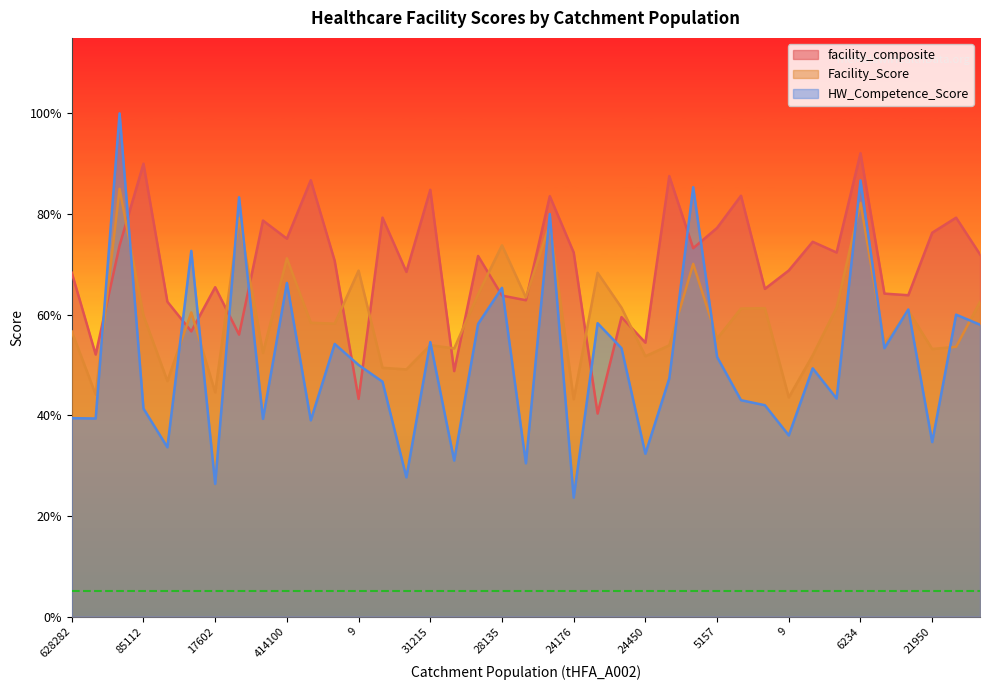

Which series has the largest total across all categories?

facility_composite